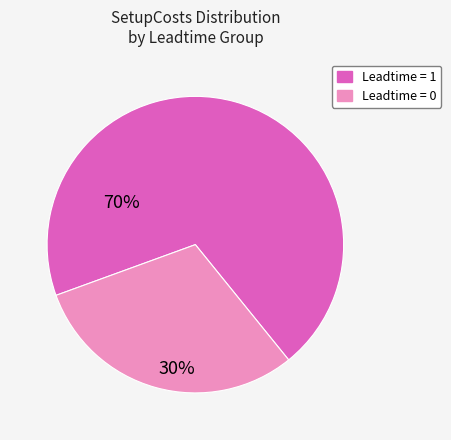

How many segments does this pie chart have?

2